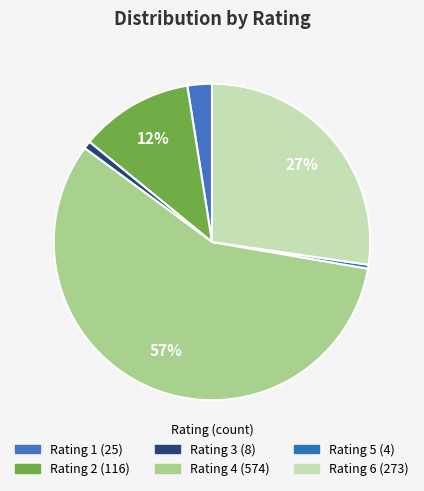

Count the number of slices in the pie.

6